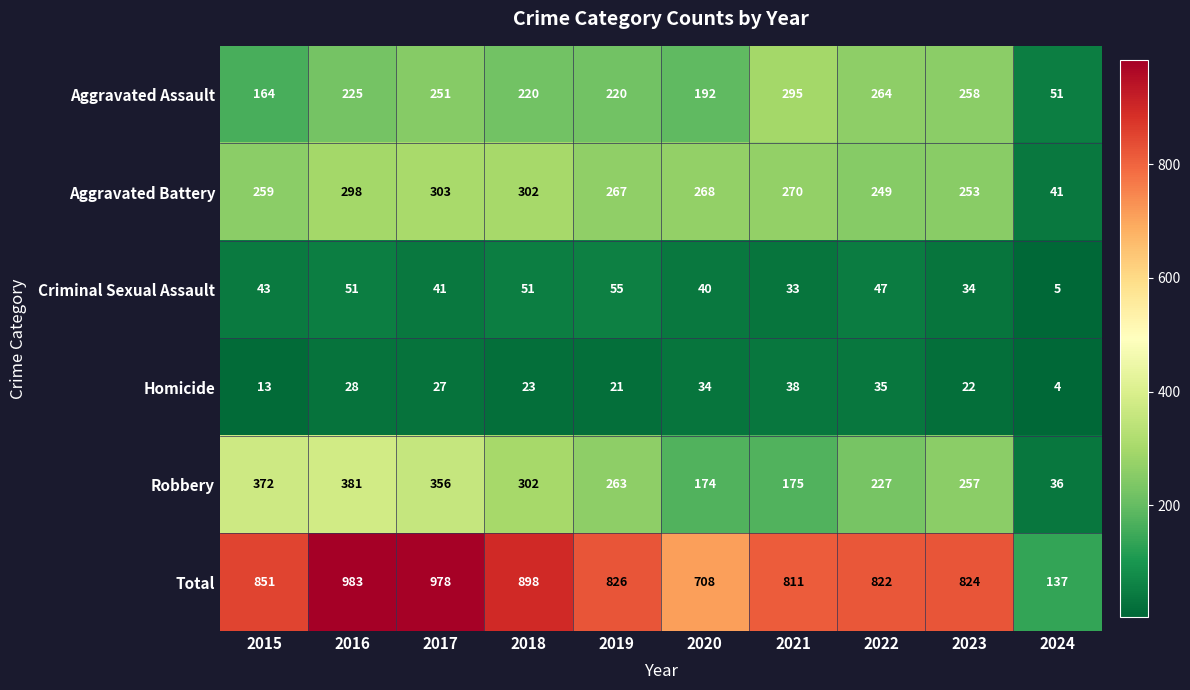

At which label does Total reach its minimum?

2024